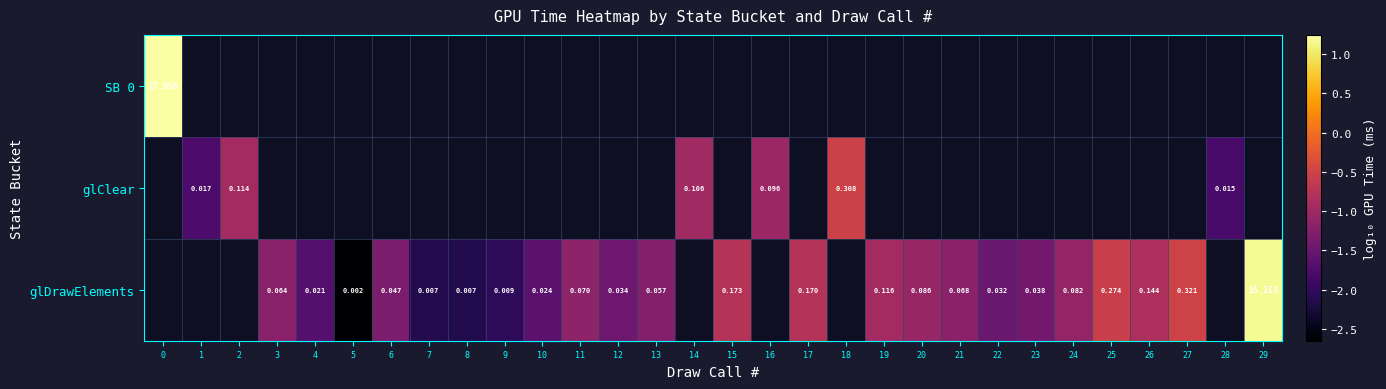

Between 3 and 21, which is larger?

21